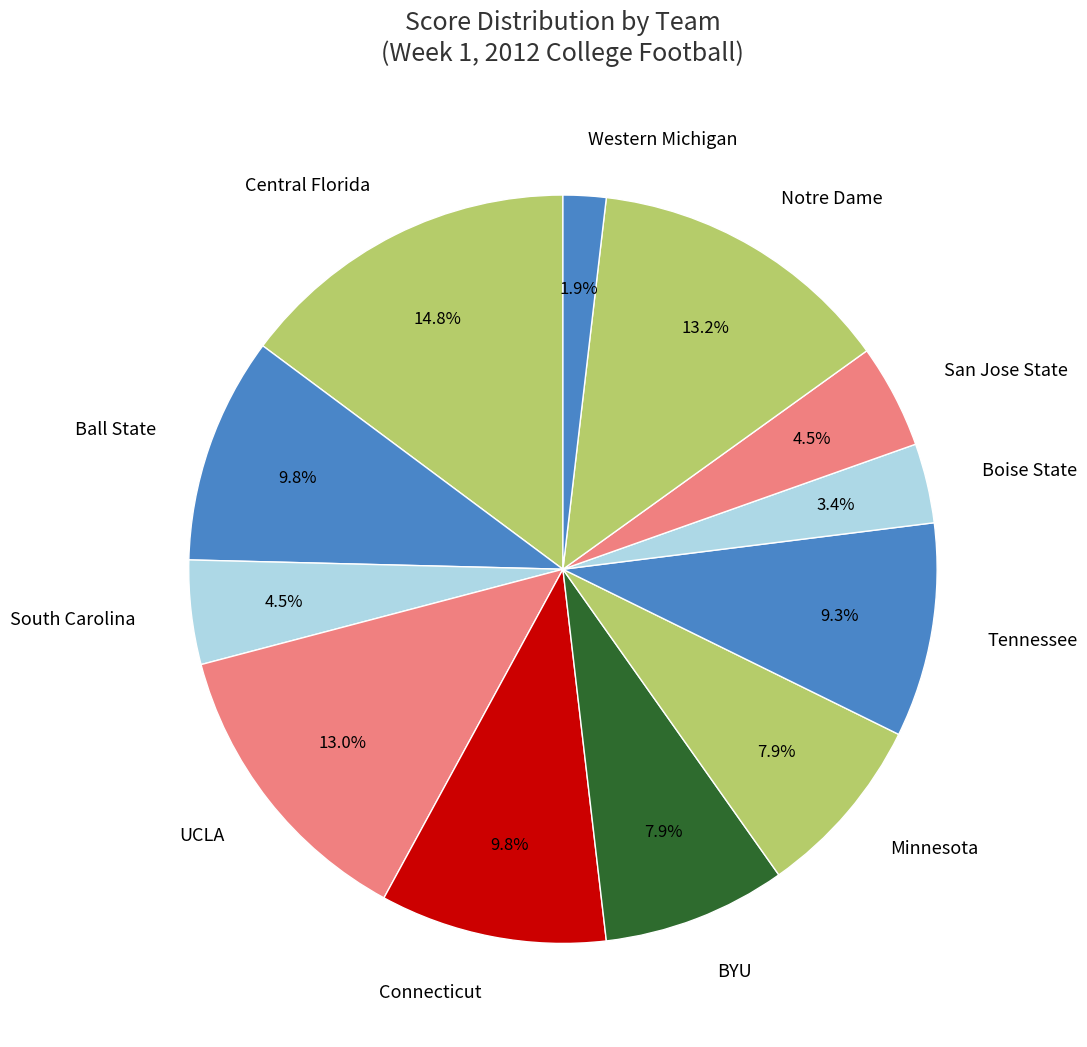

How many slices are in this pie chart?

12